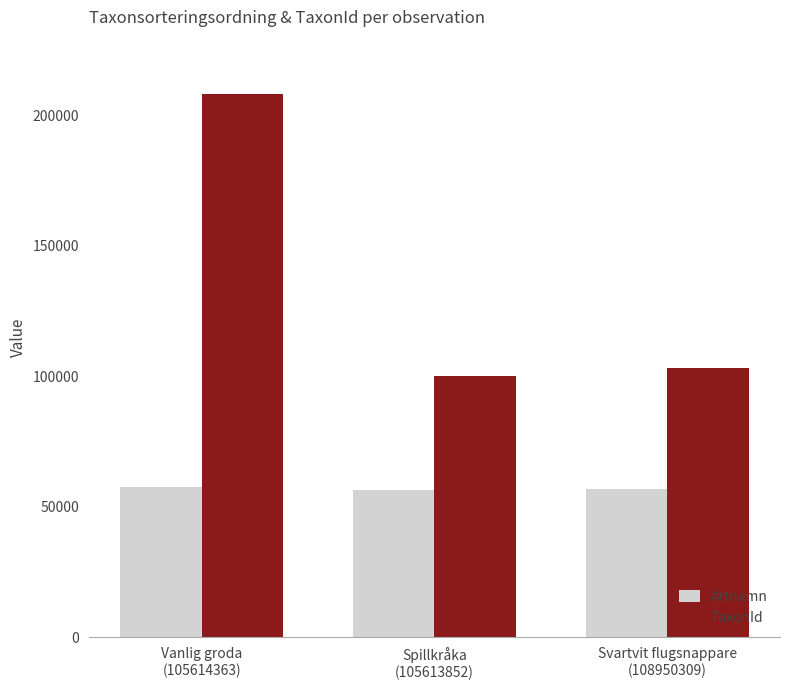

What is the difference between the maximum and second lowest values in the TaxonId series?

105231